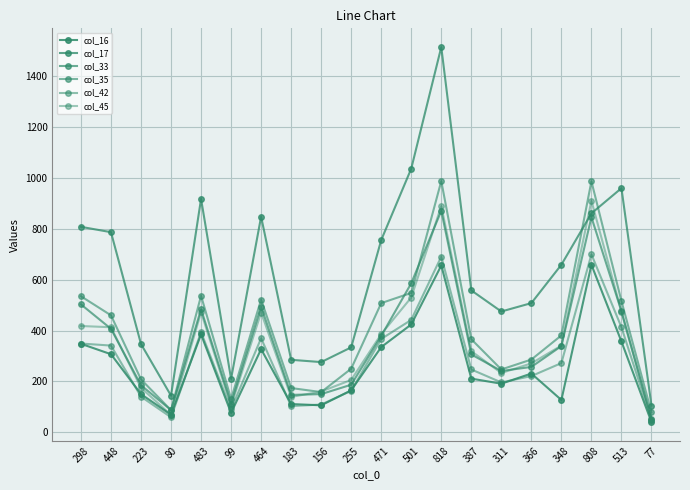

Which category has the highest value in the col_16 series?

808